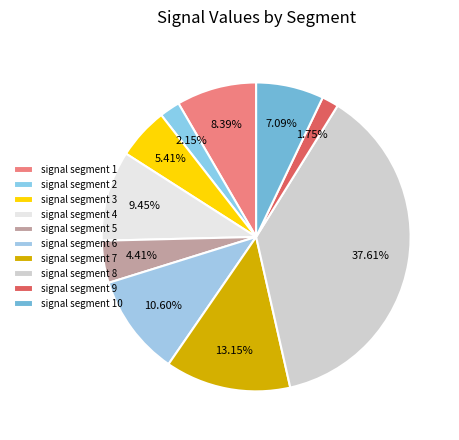

Does signal segment 1 account for over 50% of the chart?

No